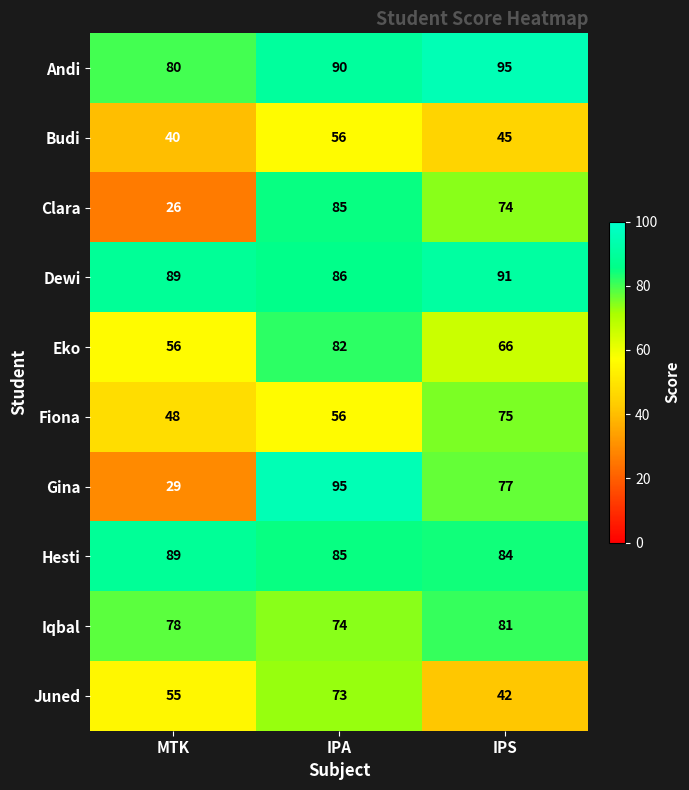

What value does the Gina series have at MTK?

29